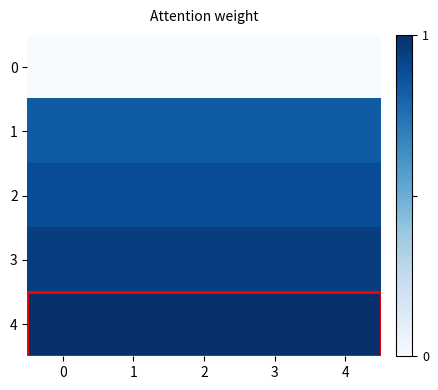

Which series has the widest spread of values?

row_0